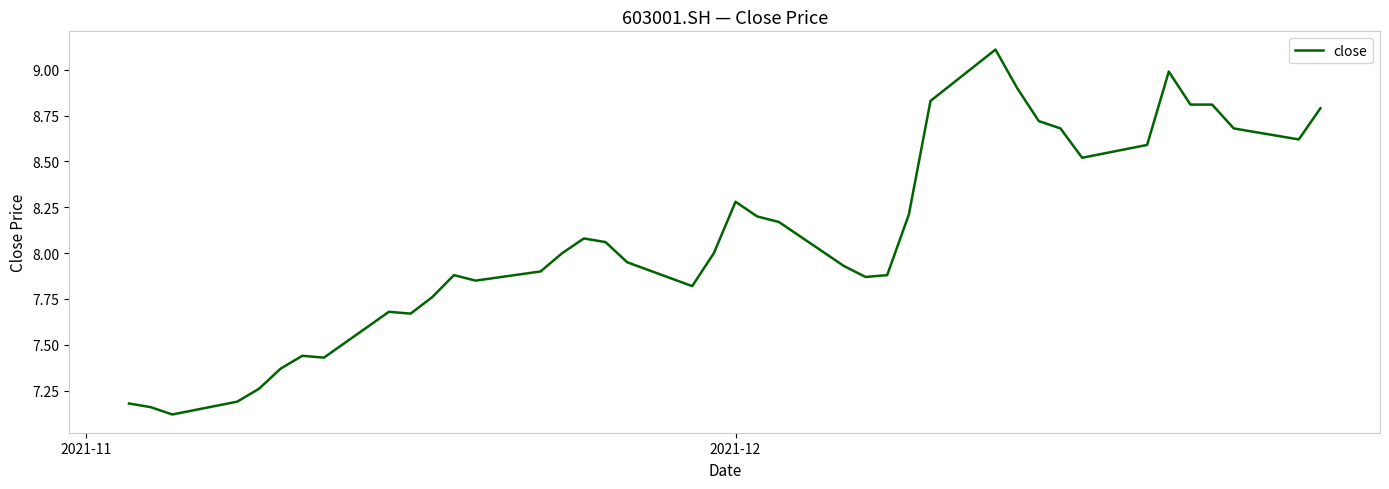

Count the number of categories in the chart.

40